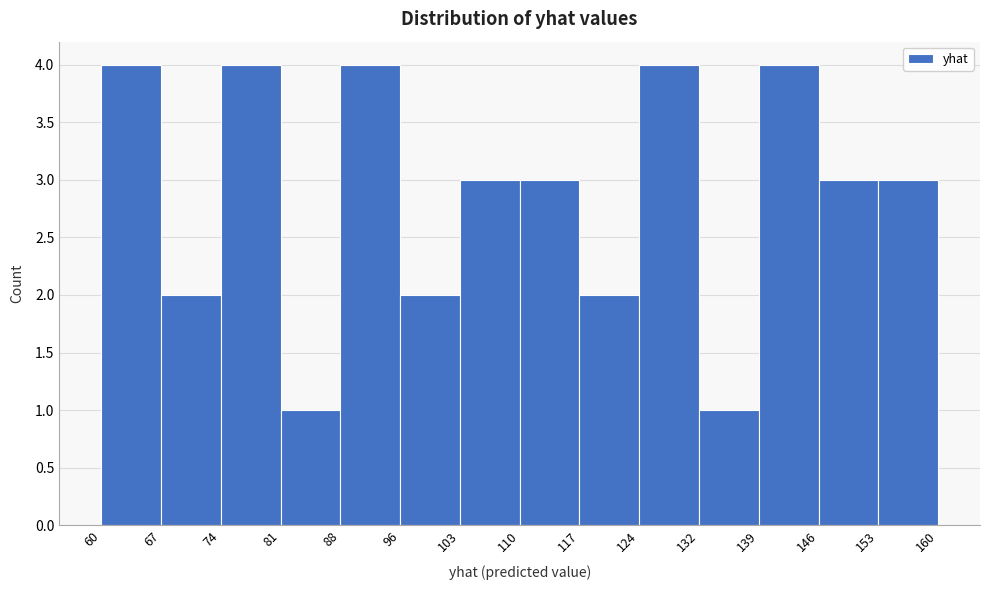

How tall is the bar that spans 67 to 74 on the x-axis? The values are not printed on the chart, so give them approximately, as read against the axis.

2